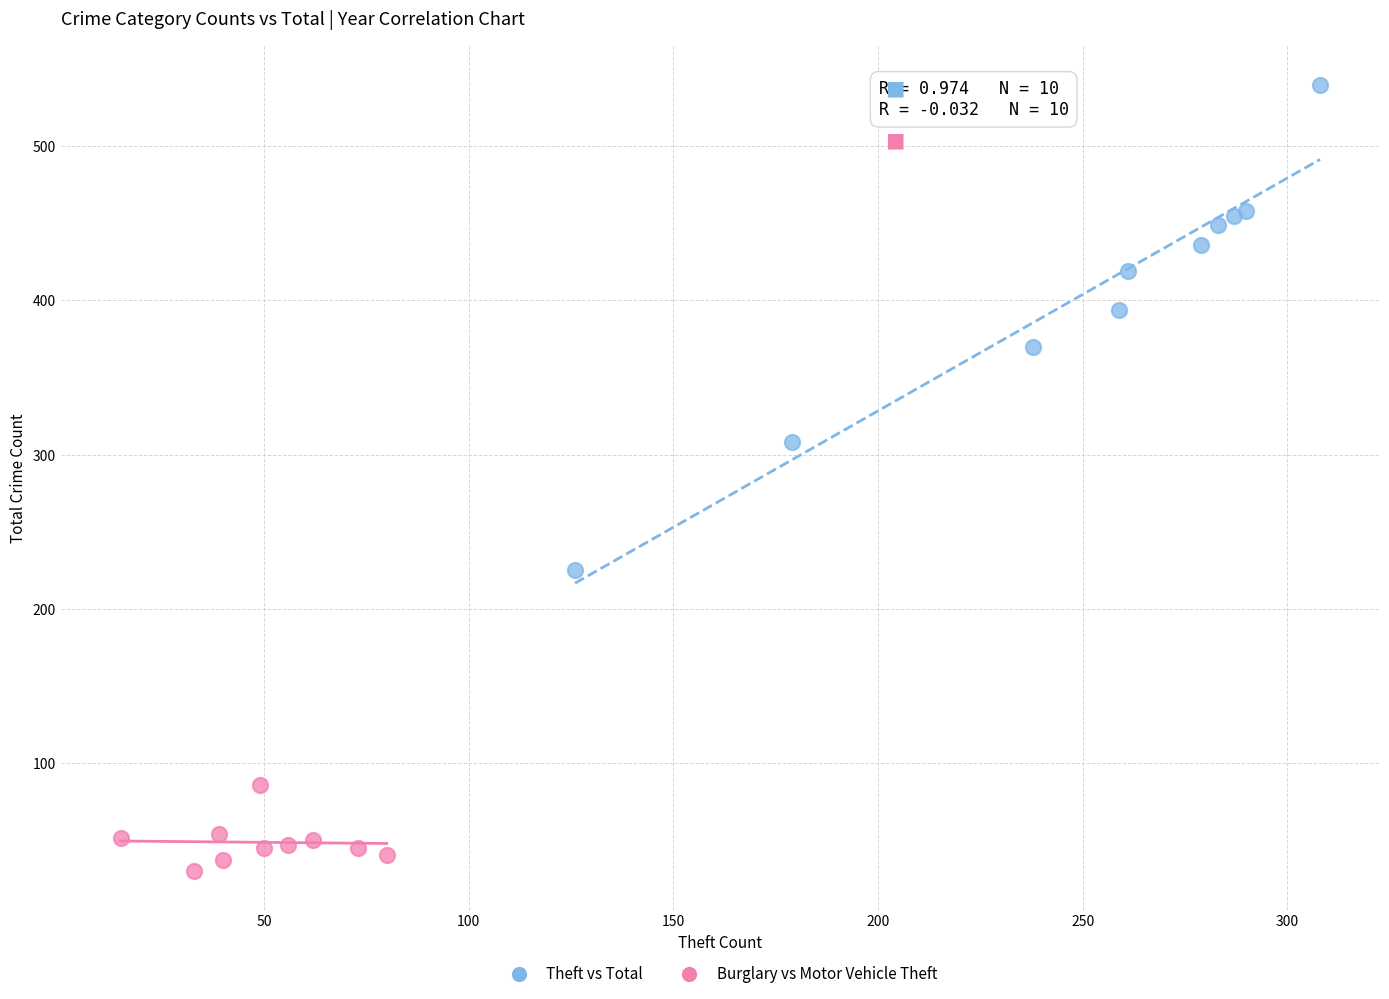

Which series has the largest Y range (max minus min)?

Theft vs Total